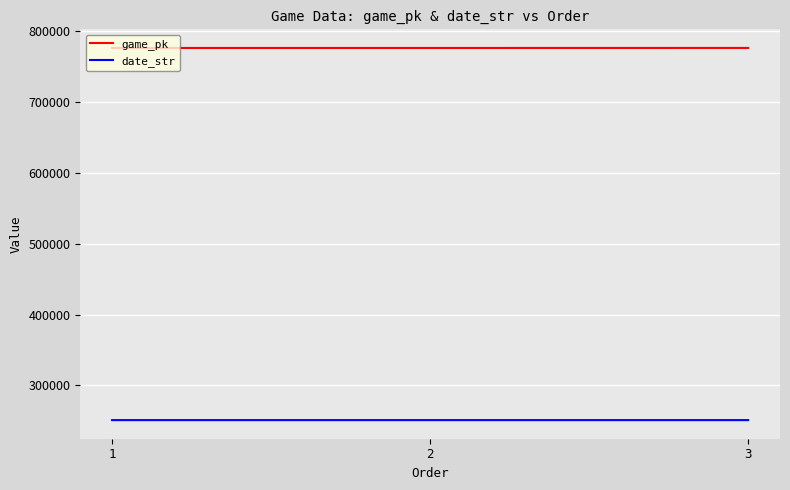

What is the maximum value shown in the chart?

776317